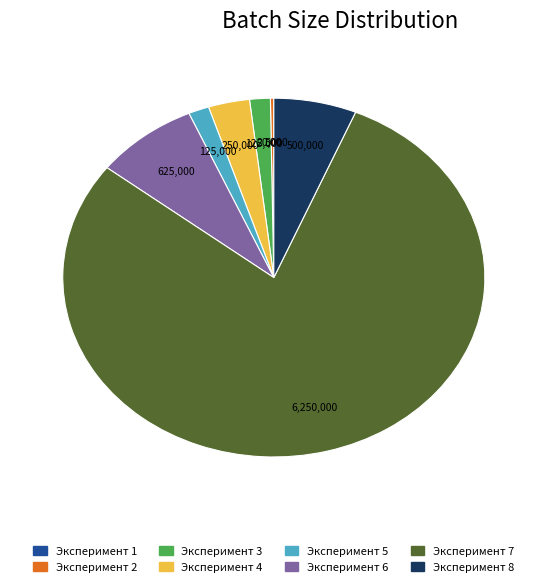

Is there a majority slice in this chart?

Yes